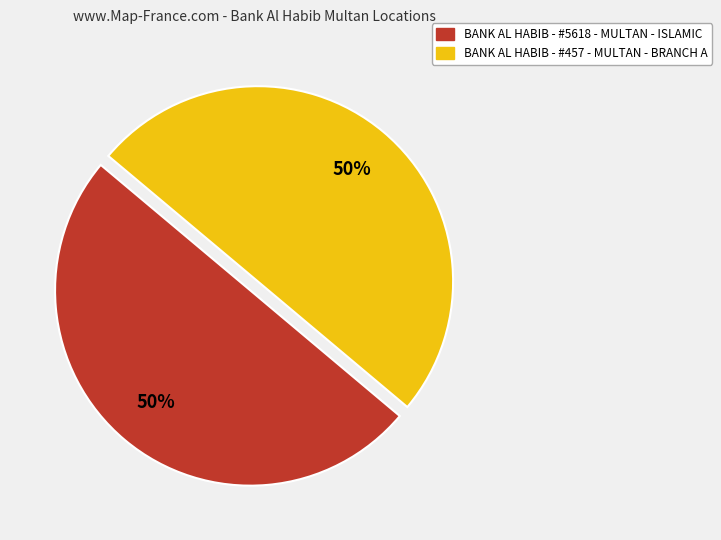

Approximately how many times larger is the value at BANK AL HABIB - #5618 - MULTAN - ISLAMIC compared to BANK AL HABIB - #457 - MULTAN - BRANCH A?

1.0